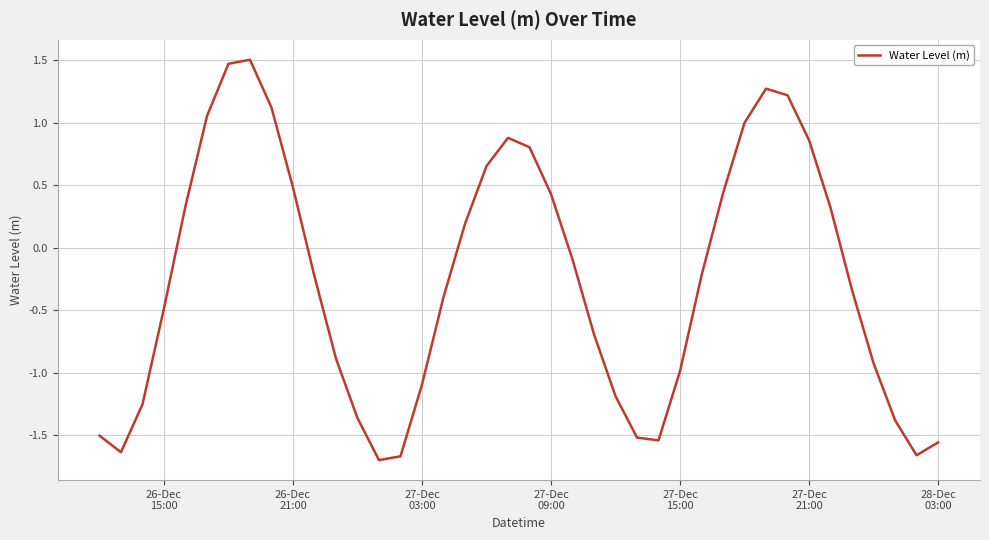

Does the chart display data point markers on the line(s)?

No